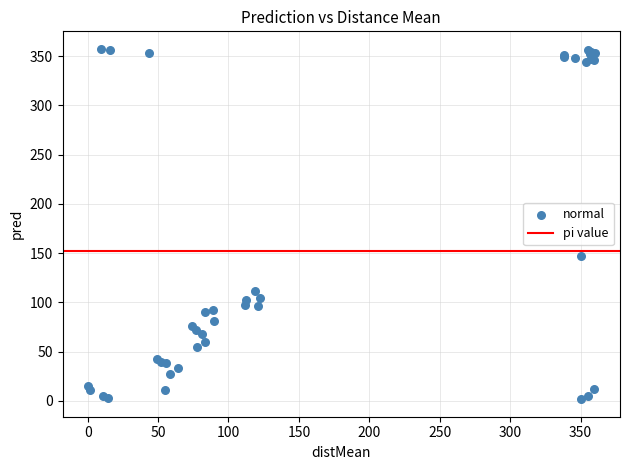

What Y value in the scatter plot is closest to 179?

147.4